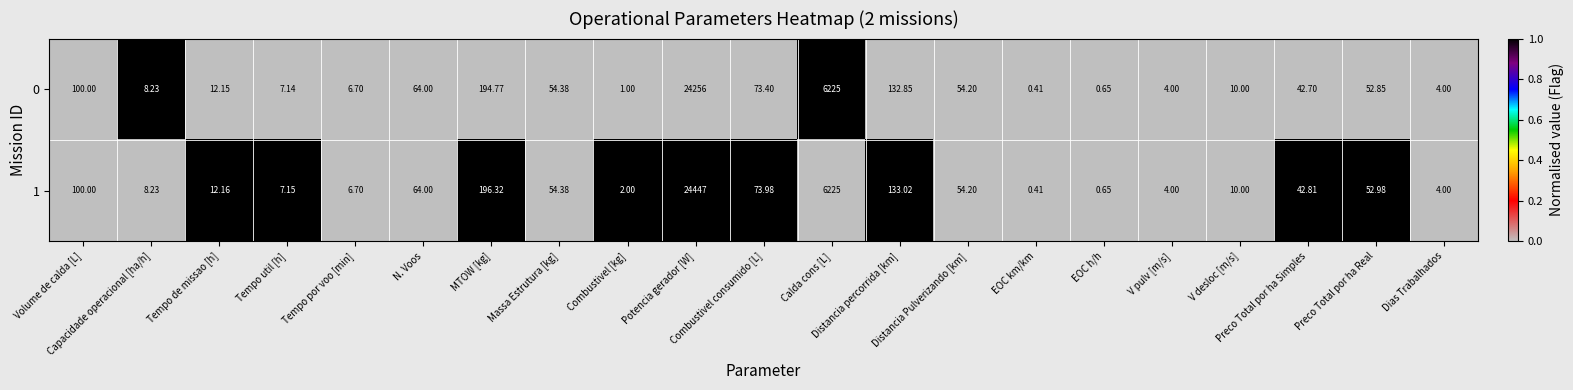

Which series has the widest spread of values?

1